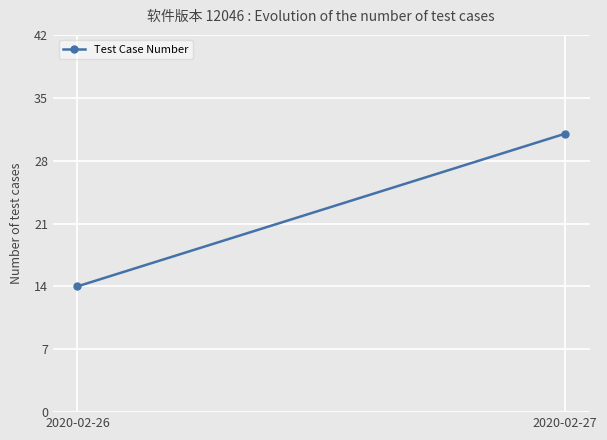

List the labels in order of value, smallest first.

2020-02-26, 2020-02-27